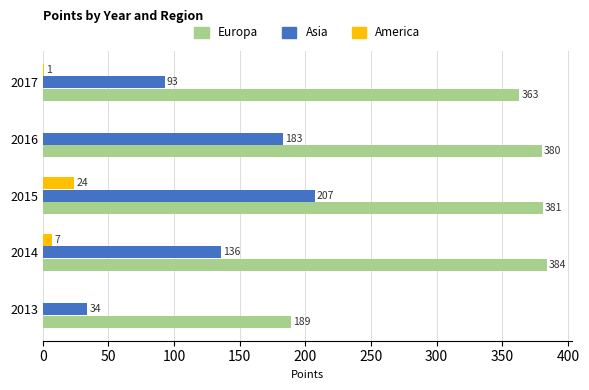

What is the total value across all series at 2017?

457